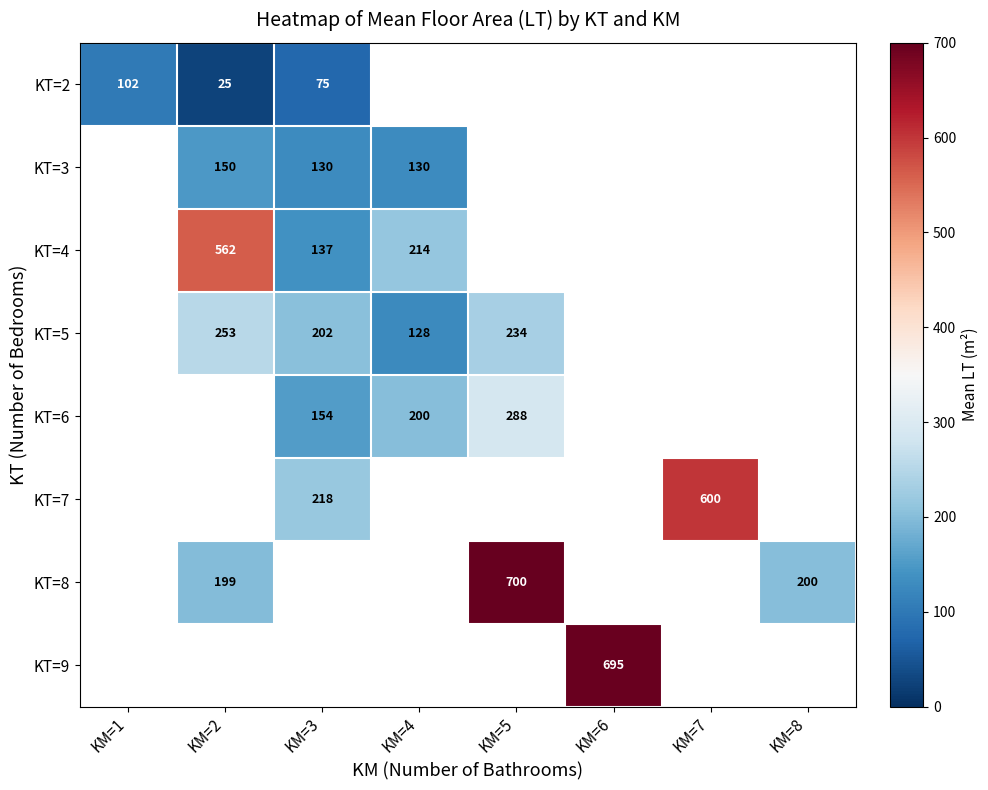

Which has a higher value, KM=7 or KM=2?

KM=2